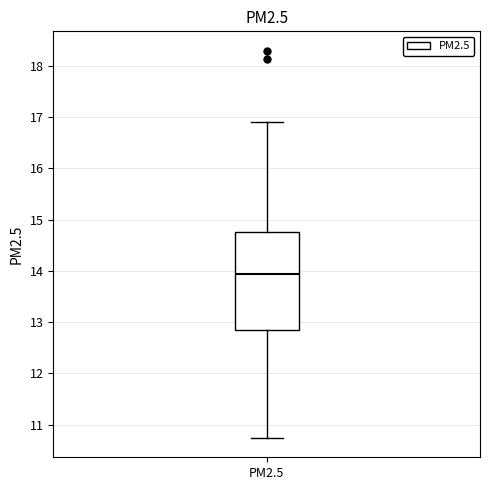

Read this box plot against the y-axis: the position of the median line, the range covered by the box, and the ends of both whiskers. The values are not printed on the chart, so give them approximately, as read against the axis.

median 13.9, box 12.8 to 14.8, whiskers 10.7 to 16.9